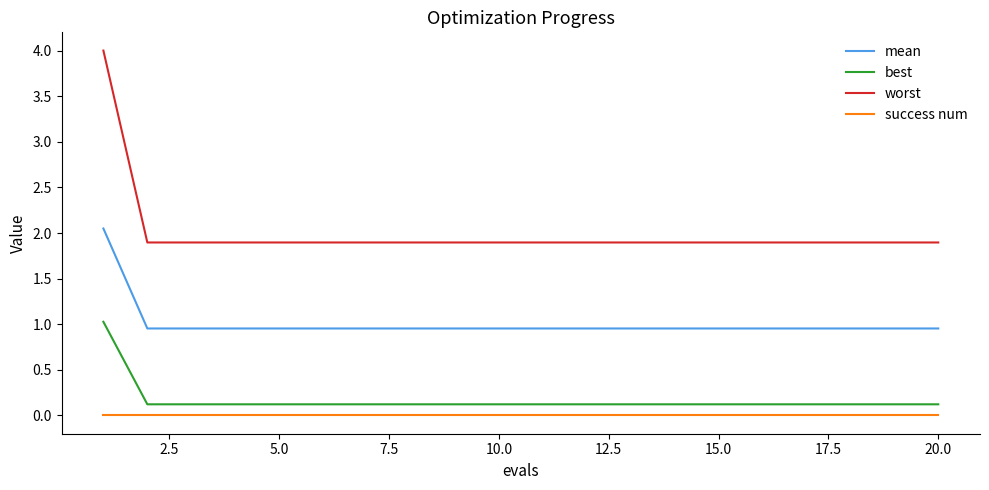

True or false: best and worst cross at least once.

False